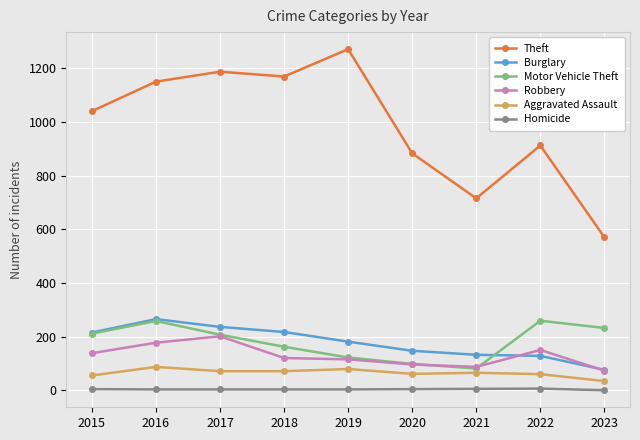

Where is the first local maximum for Motor Vehicle Theft?

2016